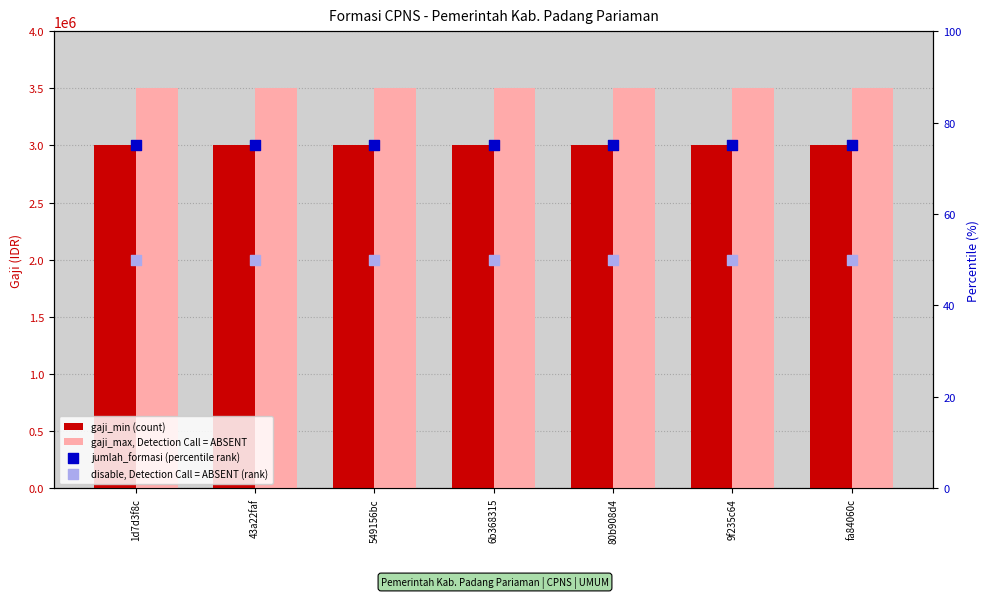

At which category is the sum across all series the highest?

1d7d3f8c